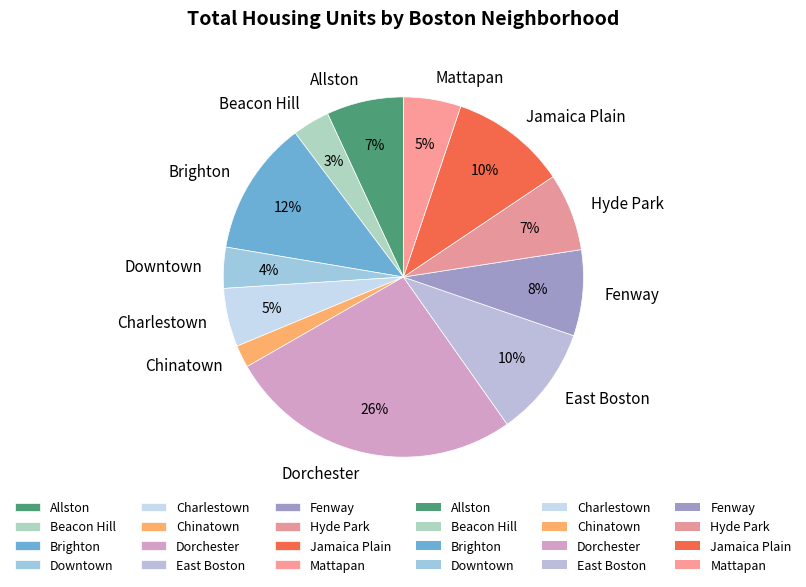

Does Mattapan account for over 50% of the chart?

No